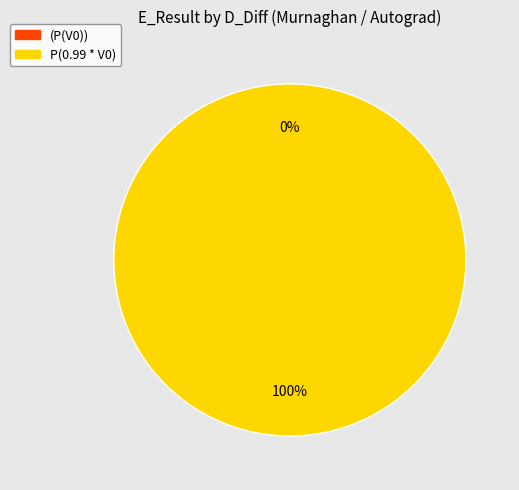

Rank the categories by value from lowest to highest.

(P(V0)), P(0.99 * V0)